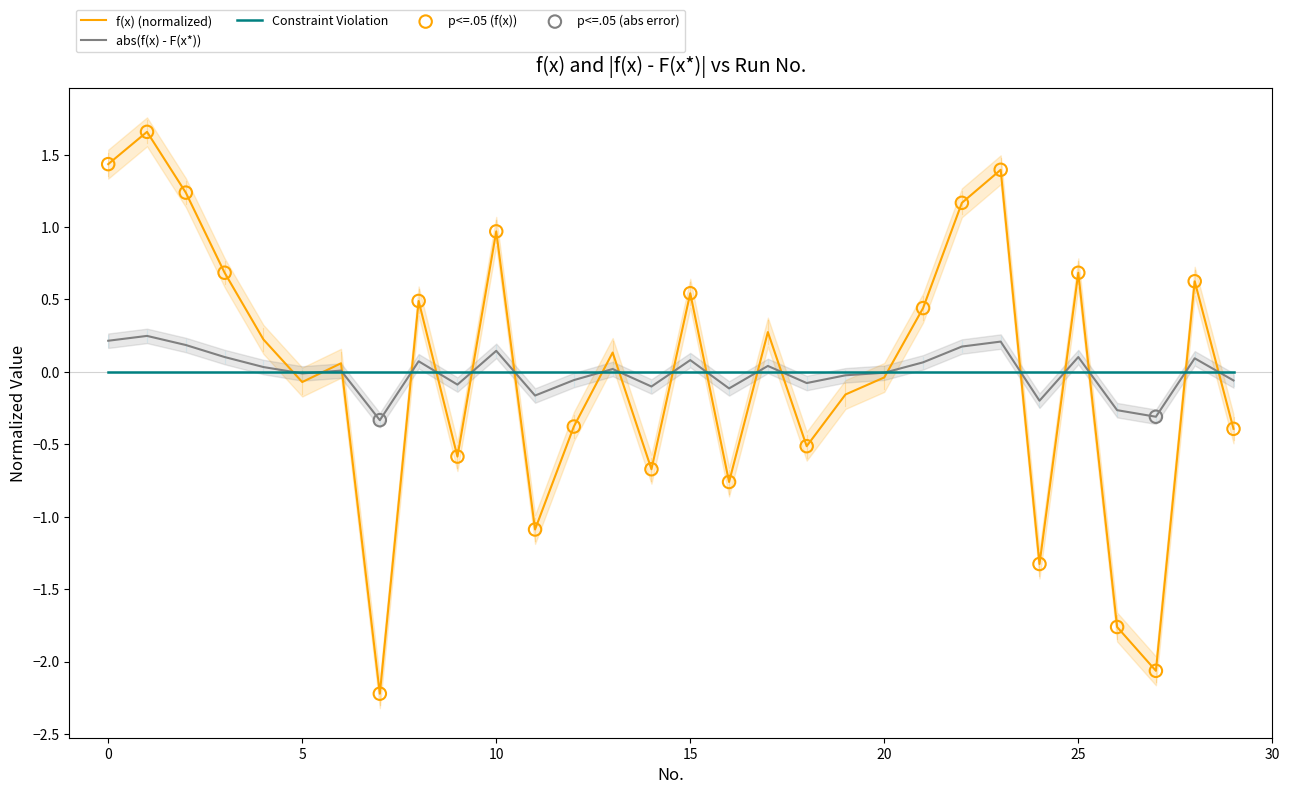

What is the total value across all series at 4?

0.3